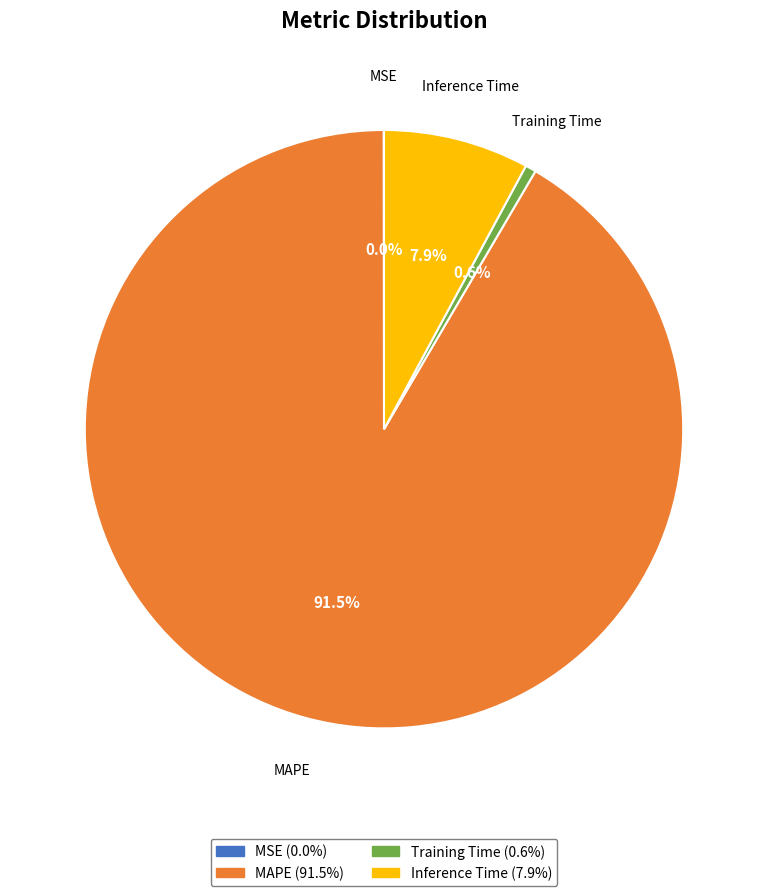

Between Training Time and Inference Time, which is larger?

Inference Time